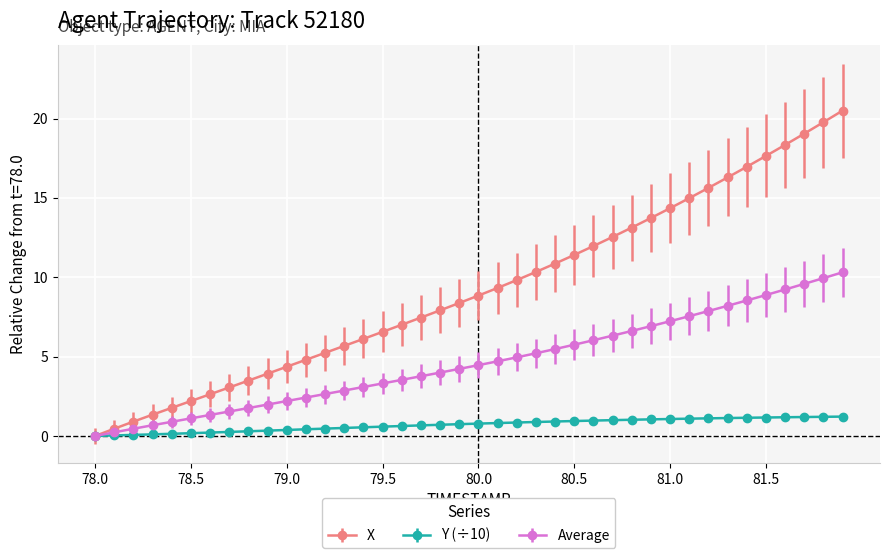

What is the maximum value shown in the chart?

20.5